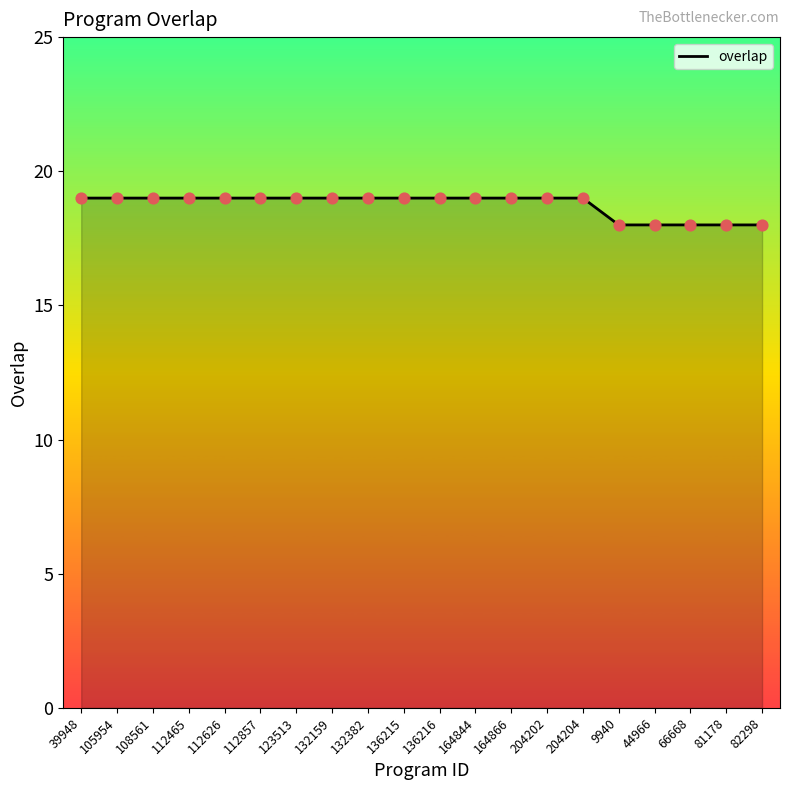

What is the ratio of the value at 44966 to the value at 136215?

0.9